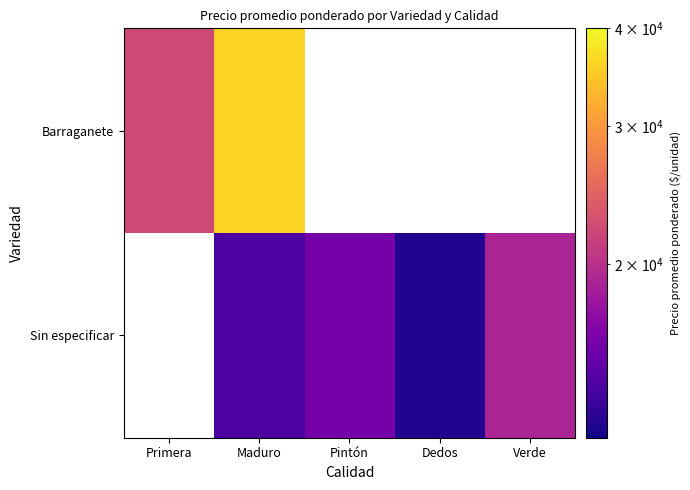

Which series has the widest spread of values?

Barraganete